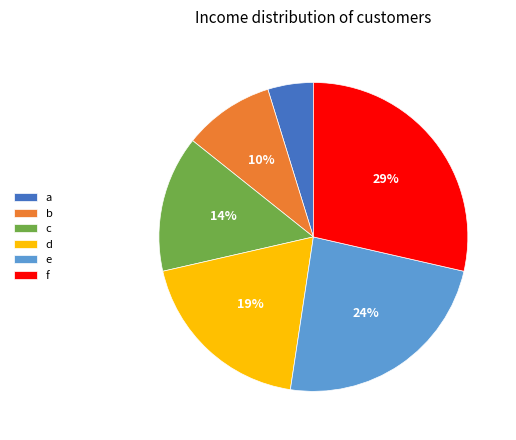

To the nearest percent, what is the difference between the c and e slice percentages?

10%